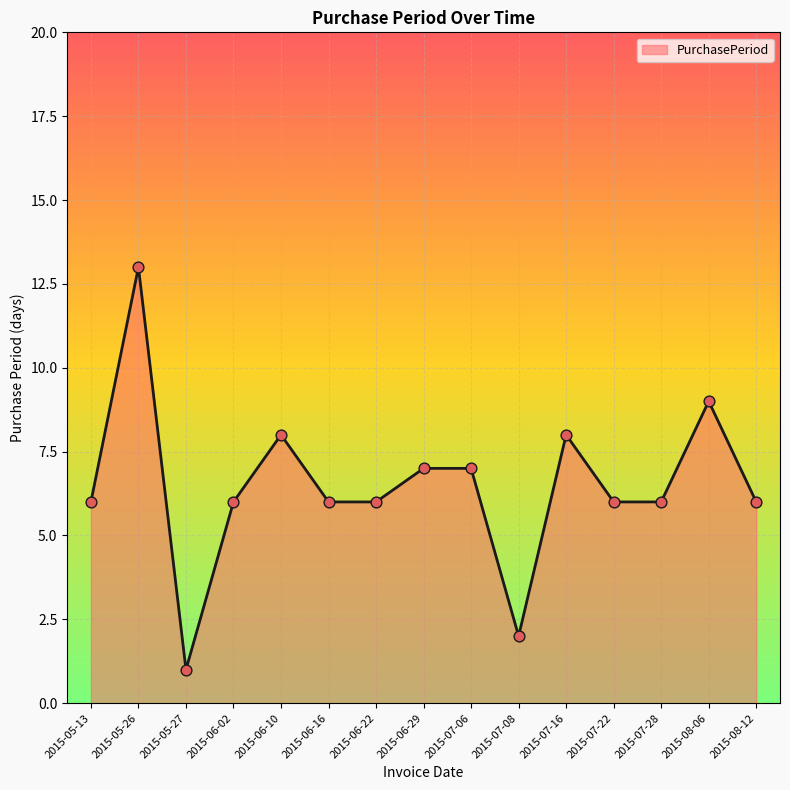

Which has a higher value, 2015-08-06 or 2015-05-27?

2015-08-06